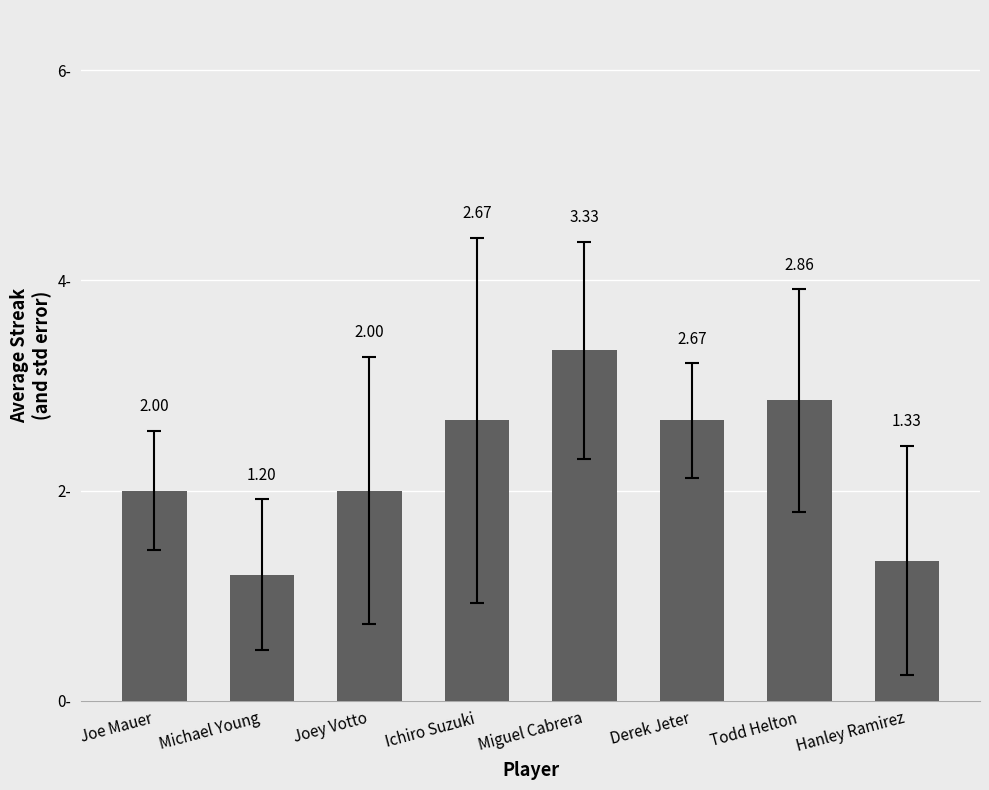

What is the smallest value displayed?

1.2